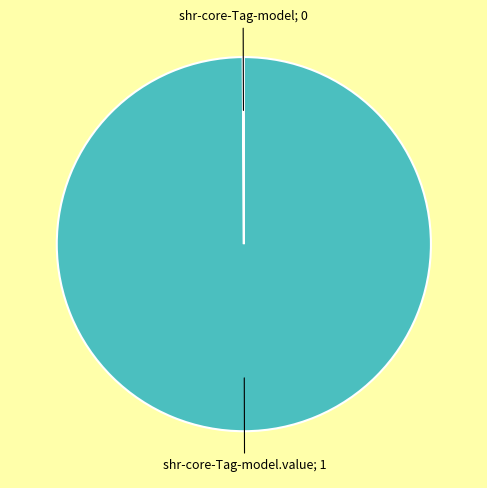

Is there any slice that represents more than half of the pie?

Yes